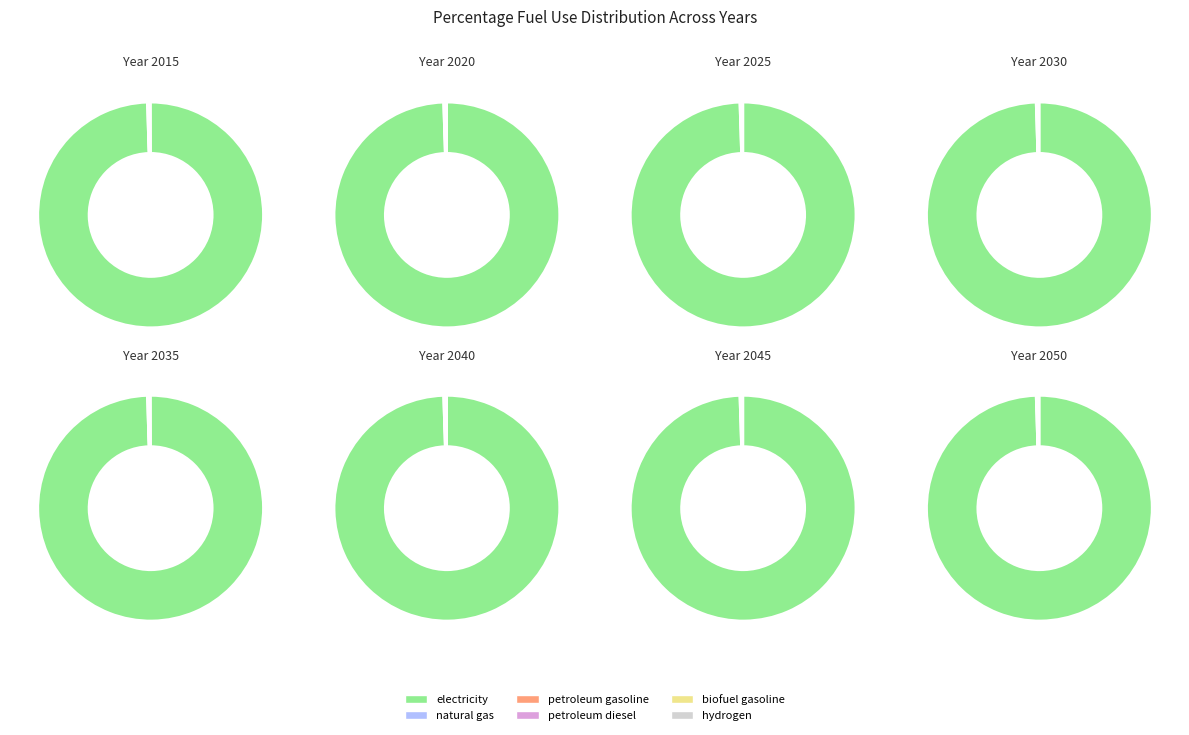

To the nearest percent, what is the average slice percentage?

10%